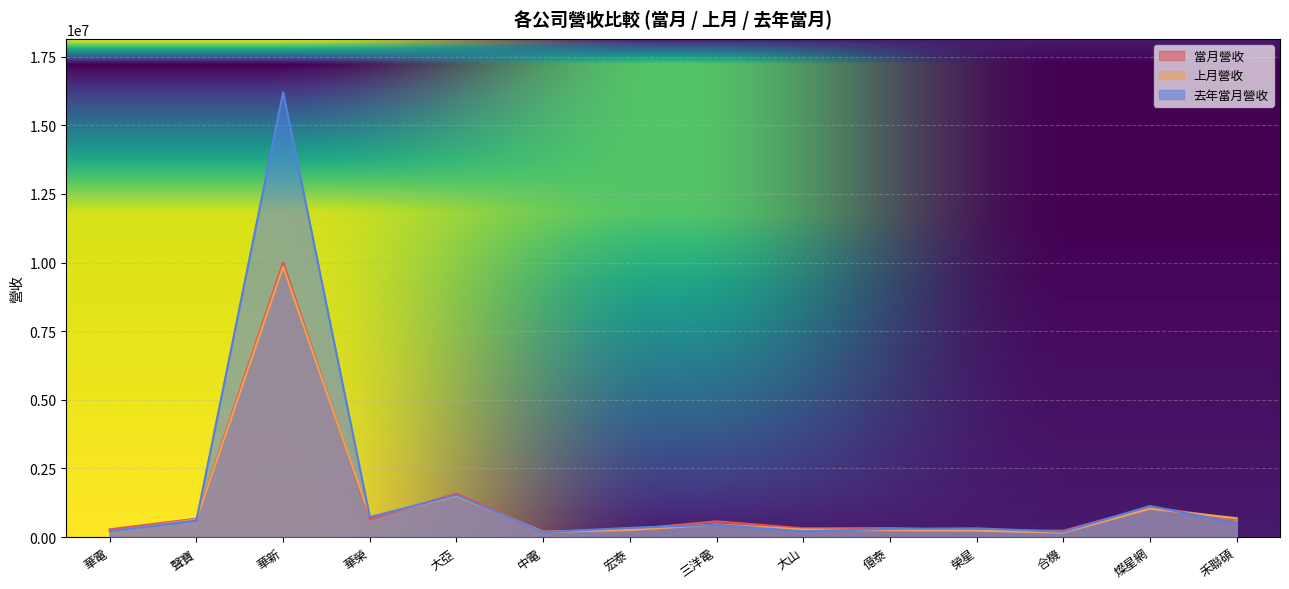

Reading left to right, what are all the values shown in this chart?

當月營收: 283394	672488	9999721	651684	1585866	198835	284677	575492	319346	329983	238854	235397	1089822	668454
上月營收: 211211	640485	9844288	741362	1501674	189656	259683	460461	277439	251832	235925	164926	1036245	689341
去年當月營收: 217767	605076	16200439	728056	1534606	177075	337593	448895	207898	300012	319881	194596	1131719	510609